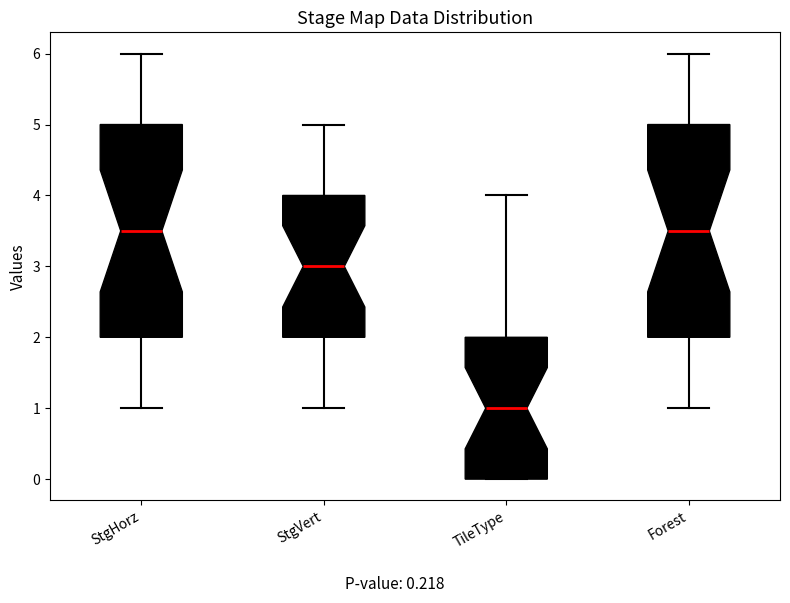

Reading left to right, read every box against the y-axis: the position of its median line, the range the box covers, and the ends of its whiskers. The values are not printed on the chart, so give them approximately, as read against the axis.

StgHorz: median 3.5, box 2.0 to 5.0, whiskers 1.0 to 6.0
StgVert: median 3.0, box 2.0 to 4.0, whiskers 1.0 to 5.0
TileType: median 1.0, box 0.0 to 2.0, whiskers 0.0 to 4.0
Forest: median 3.5, box 2.0 to 5.0, whiskers 1.0 to 6.0